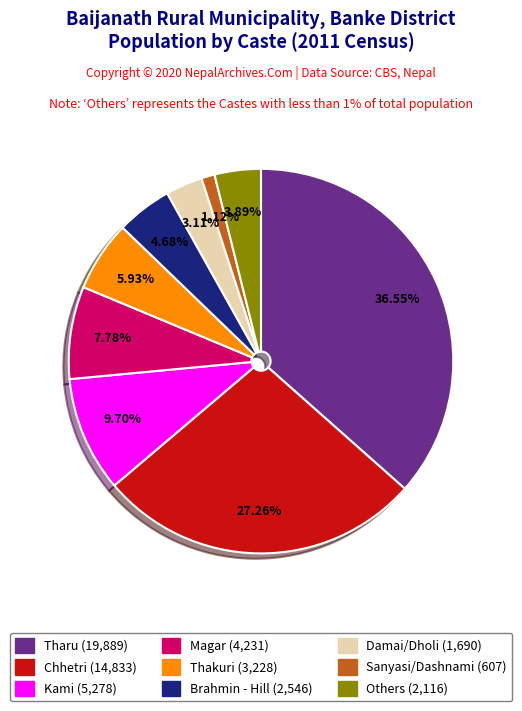

Between Chhetri (14,833) and Tharu (19,889), which is larger?

Tharu (19,889)